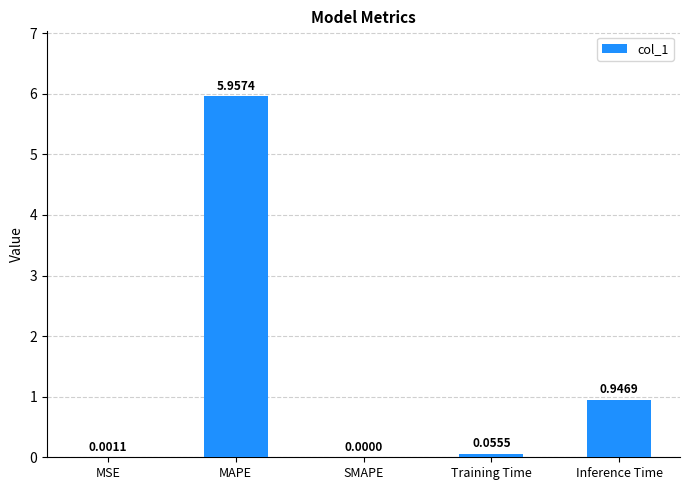

Between MSE and Training Time, which is larger?

Training Time